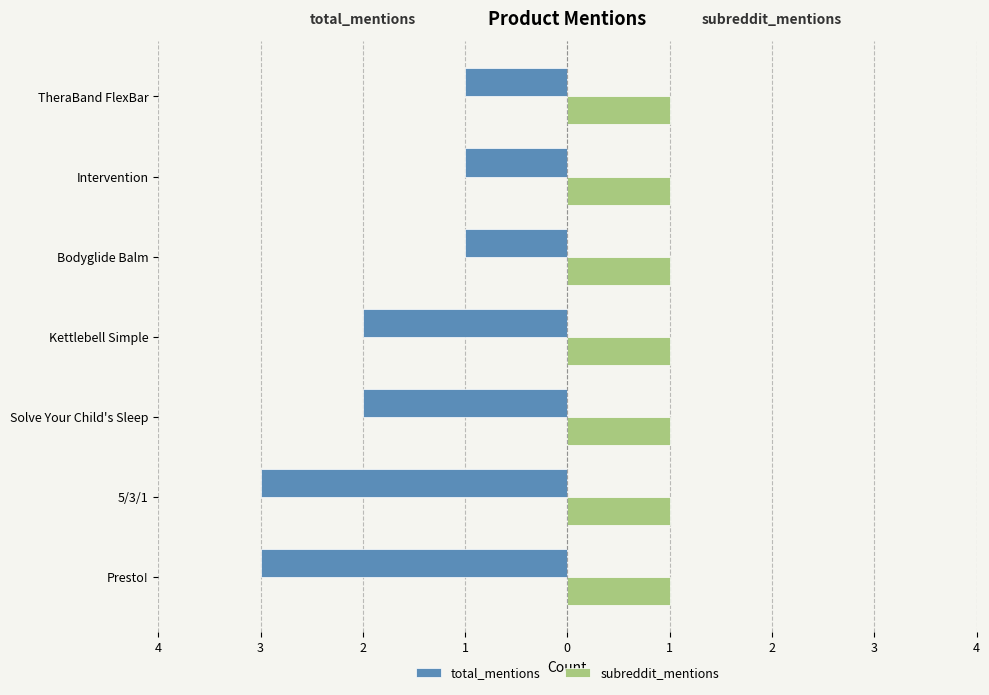

What is the value of the total_mentions bar at the 1st from the left?

-3.0